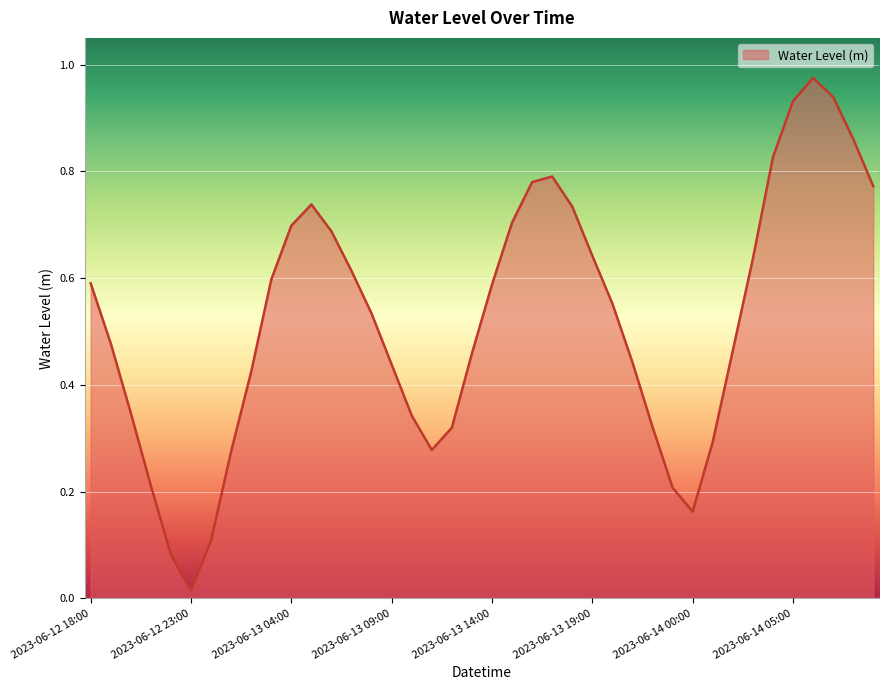

What is the maximum value shown in the chart?

1.0